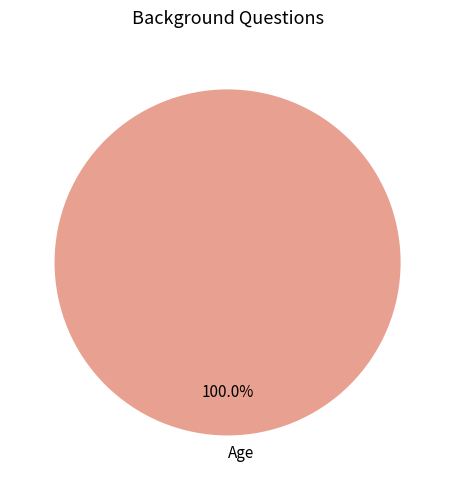

Rank the categories by value from lowest to highest.

Age